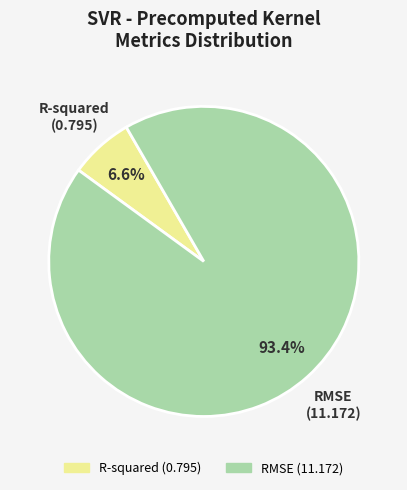

What is the largest slice in the pie chart?

RMSE